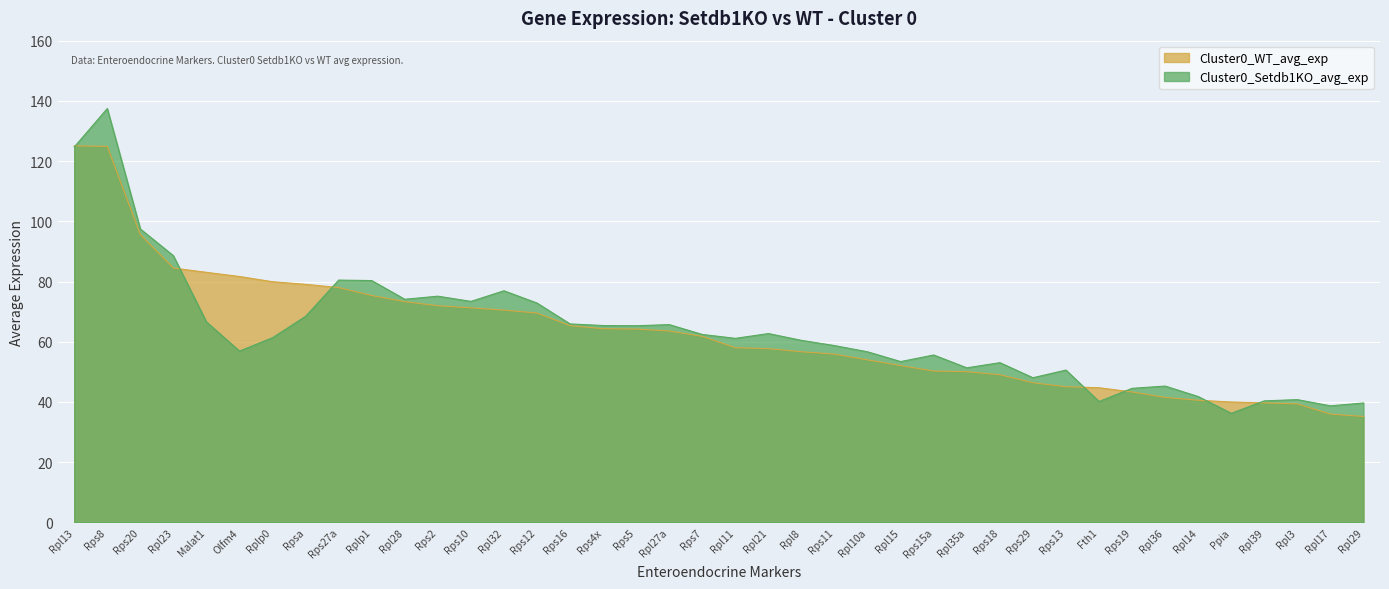

What is the spread (max minus min) of values at Rpsa?

10.6